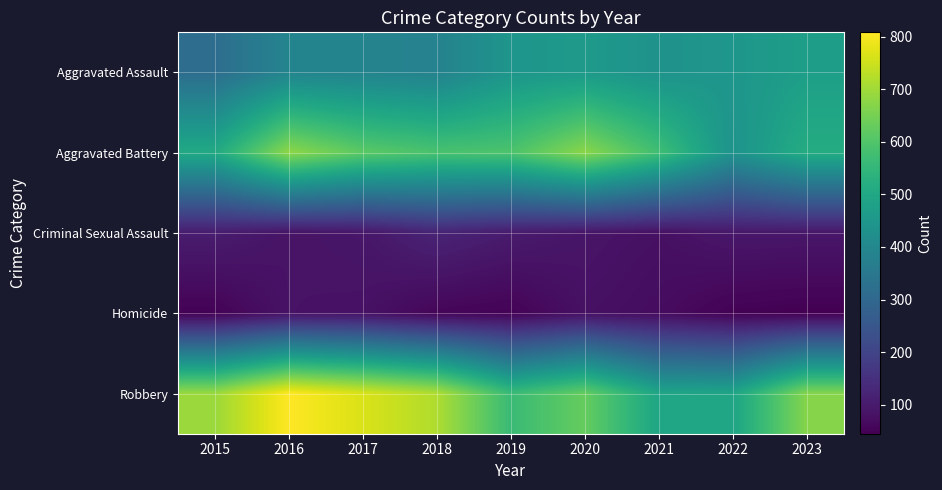

Reading right to left, list all the values displayed in this chart.

Aggravated Assault: 2023=473	2022=446	2021=435	2020=457	2019=444	2018=382	2017=388	2016=390	2015=318
Aggravated Battery: 2023=517	2022=436	2021=575	2020=674	2019=594	2018=589	2017=615	2016=678	2015=507
Criminal Sexual Assault: 2023=92	2022=93	2021=78	2020=88	2019=102	2018=121	2017=91	2016=84	2015=105
Homicide: 2023=45	2022=49	2021=69	2020=79	2019=51	2018=56	2017=81	2016=84	2015=50
Robbery: 2023=668	2022=492	2021=495	2020=629	2019=564	2018=717	2017=765	2016=808	2015=693